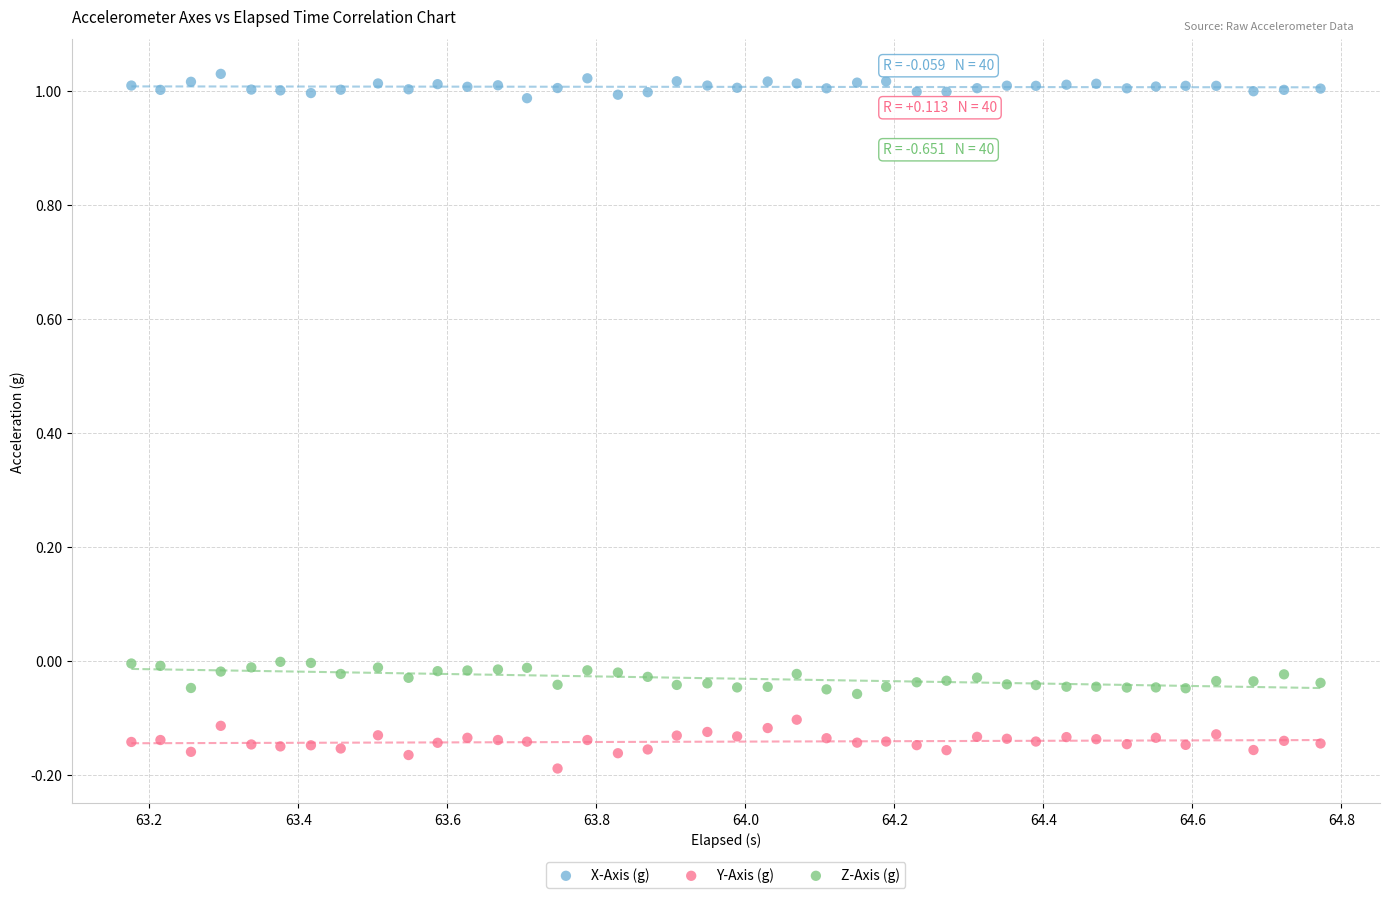

Which series contains the lowest Y value?

Y-Axis (g)